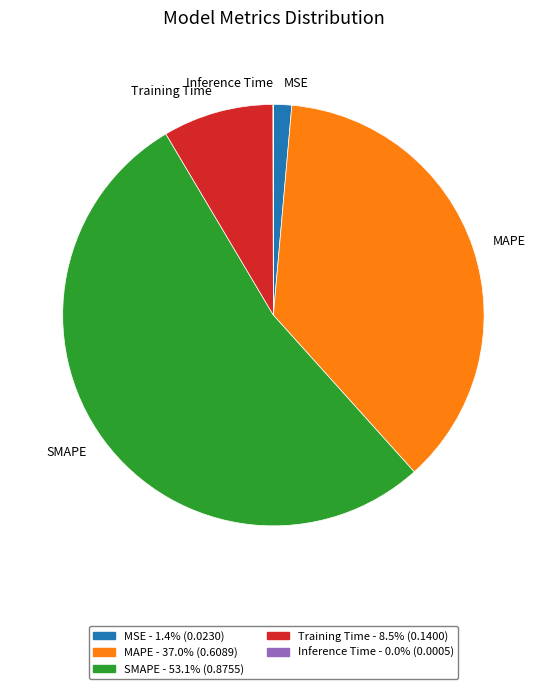

Do MAPE and SMAPE together represent more than half of the pie?

Yes